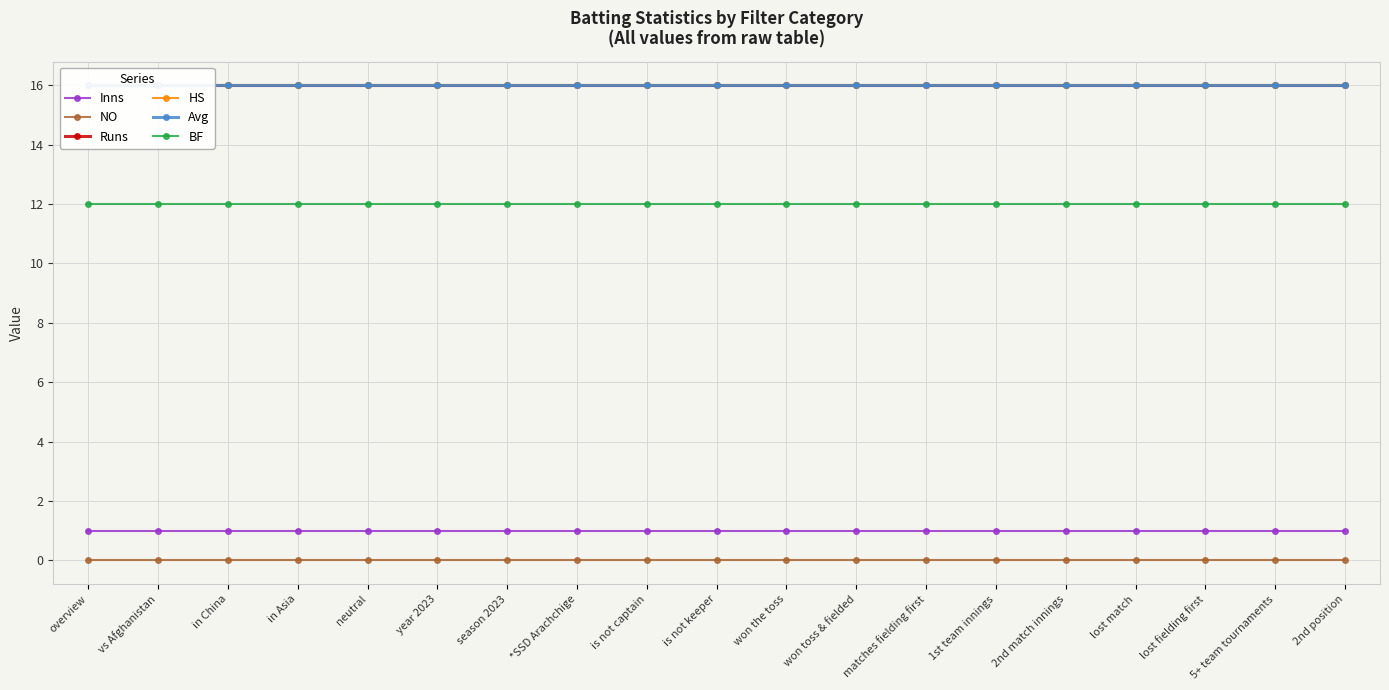

Reading right to left, list all the values displayed in this chart.

Inns: 2nd position=1	5+ team tournaments=1	lost fielding first=1	lost match=1	2nd match innings=1	1st team innings=1	matches fielding first=1	won toss & fielded=1	won the toss=1	is not keeper=1	is not captain=1	*SSD Arachchige=1	season 2023=1	year 2023=1	neutral=1	in Asia=1	in China=1	vs Afghanistan=1	overview=1
NO: 2nd position=0	5+ team tournaments=0	lost fielding first=0	lost match=0	2nd match innings=0	1st team innings=0	matches fielding first=0	won toss & fielded=0	won the toss=0	is not keeper=0	is not captain=0	*SSD Arachchige=0	season 2023=0	year 2023=0	neutral=0	in Asia=0	in China=0	vs Afghanistan=0	overview=0
Runs: 2nd position=16	5+ team tournaments=16	lost fielding first=16	lost match=16	2nd match innings=16	1st team innings=16	matches fielding first=16	won toss & fielded=16	won the toss=16	is not keeper=16	is not captain=16	*SSD Arachchige=16	season 2023=16	year 2023=16	neutral=16	in Asia=16	in China=16	vs Afghanistan=16	overview=16
HS: 2nd position=16	5+ team tournaments=16	lost fielding first=16	lost match=16	2nd match innings=16	1st team innings=16	matches fielding first=16	won toss & fielded=16	won the toss=16	is not keeper=16	is not captain=16	*SSD Arachchige=16	season 2023=16	year 2023=16	neutral=16	in Asia=16	in China=16	vs Afghanistan=16	overview=16
Avg: 2nd position=16	5+ team tournaments=16	lost fielding first=16	lost match=16	2nd match innings=16	1st team innings=16	matches fielding first=16	won toss & fielded=16	won the toss=16	is not keeper=16	is not captain=16	*SSD Arachchige=16	season 2023=16	year 2023=16	neutral=16	in Asia=16	in China=16	vs Afghanistan=16	overview=16
BF: 2nd position=12	5+ team tournaments=12	lost fielding first=12	lost match=12	2nd match innings=12	1st team innings=12	matches fielding first=12	won toss & fielded=12	won the toss=12	is not keeper=12	is not captain=12	*SSD Arachchige=12	season 2023=12	year 2023=12	neutral=12	in Asia=12	in China=12	vs Afghanistan=12	overview=12